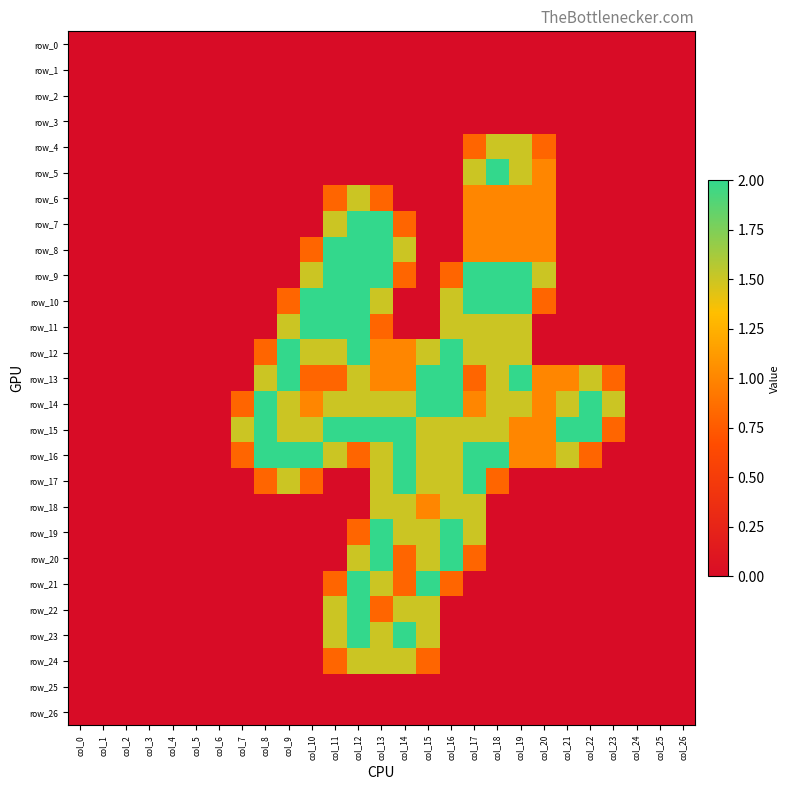

Which category has the lowest value in the row_1 series?

col_0